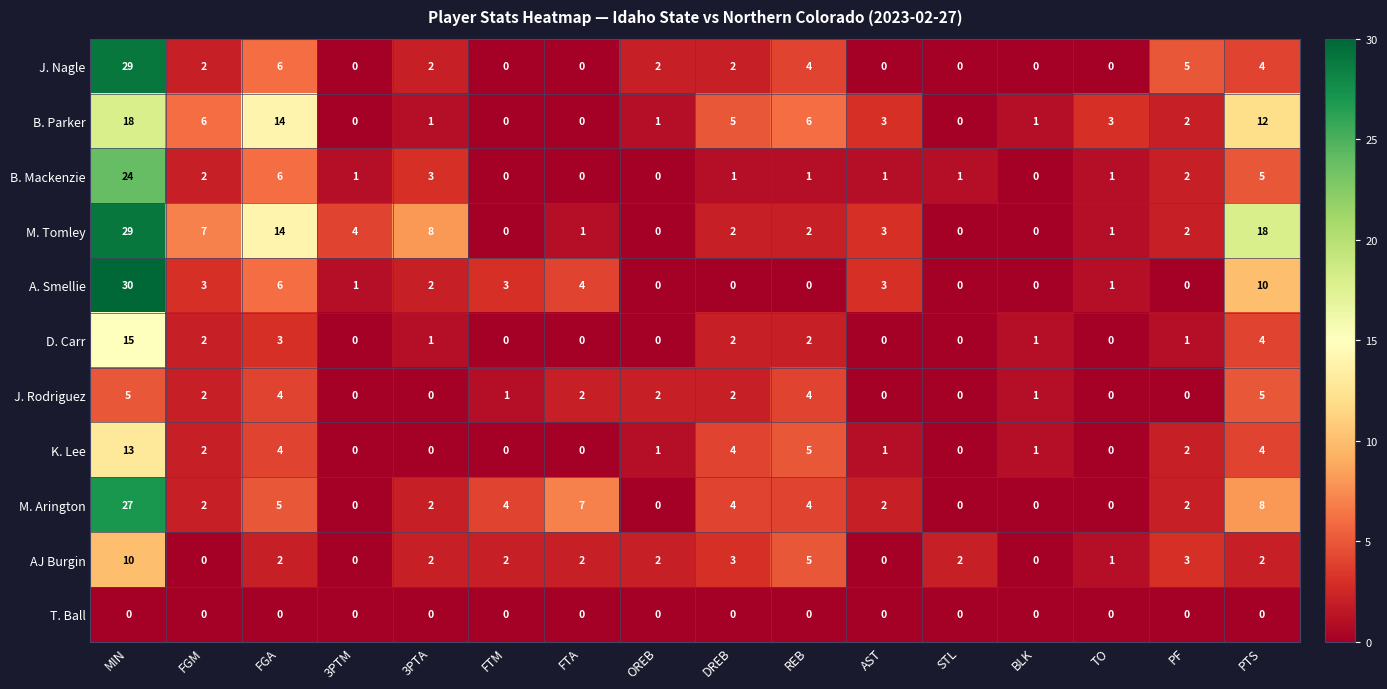

What is the maximum value shown in the chart?

30